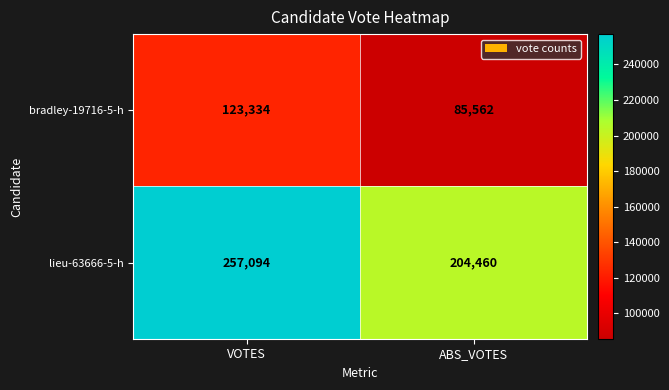

What is the smallest value displayed?

85562